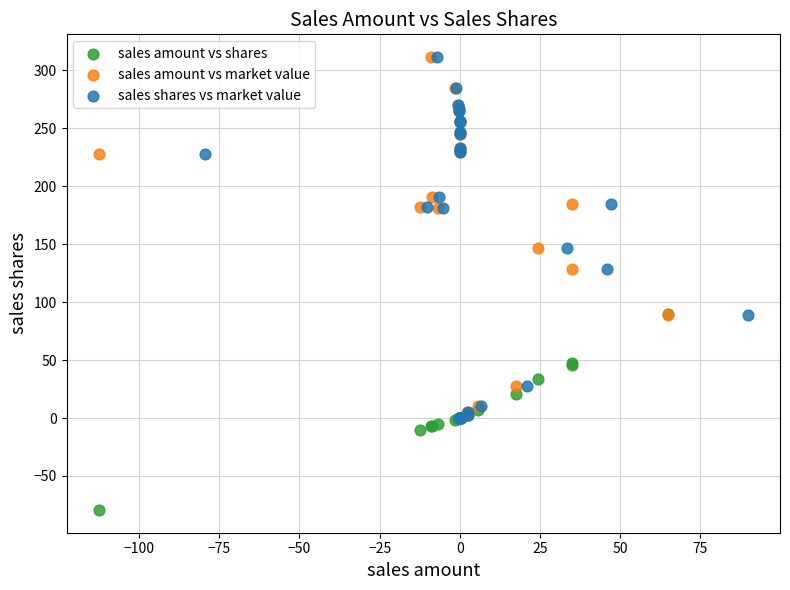

Which series contains the lowest Y value?

sales amount vs shares